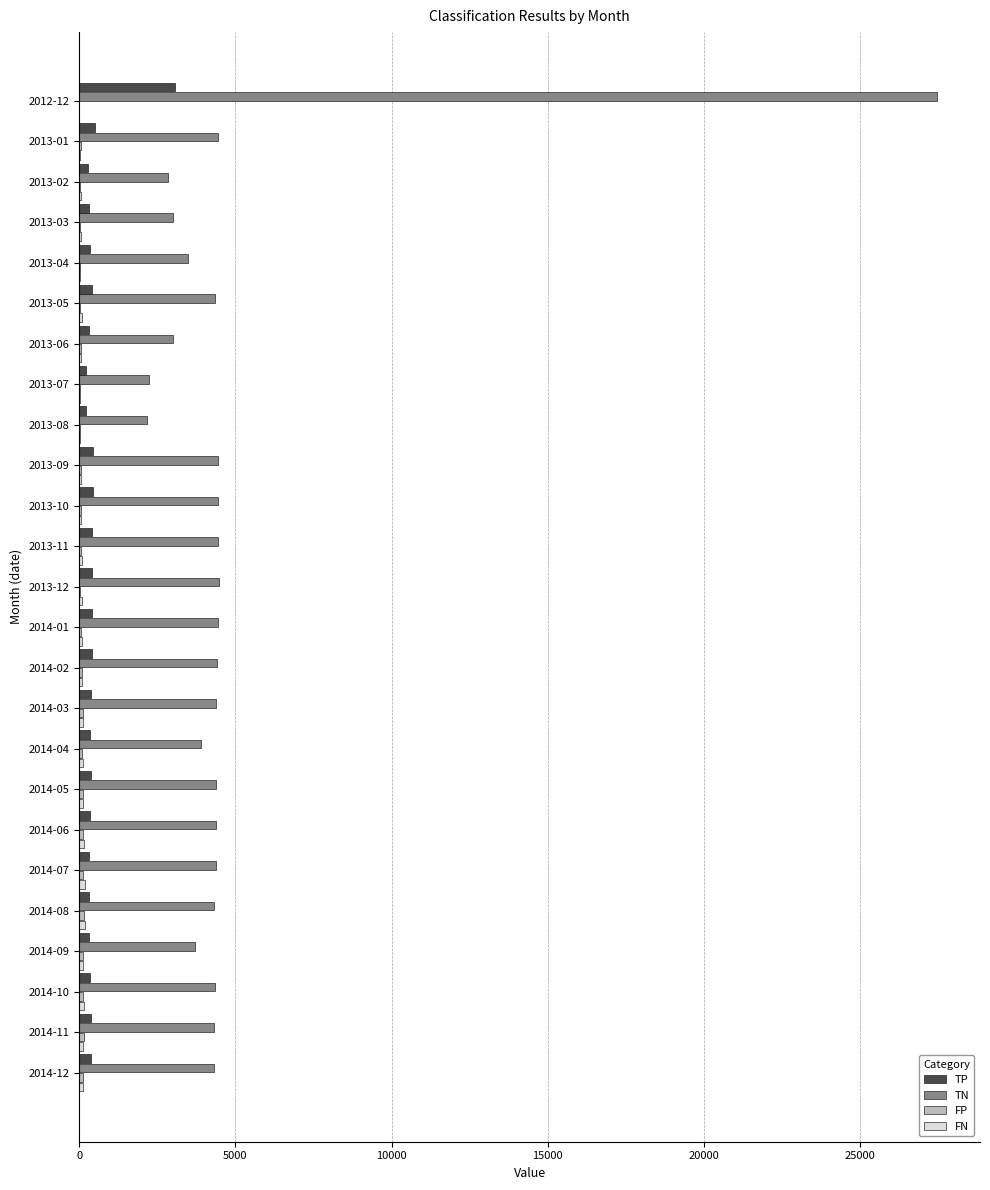

The value of TN at 2014-07 is 7099. True or false?

False